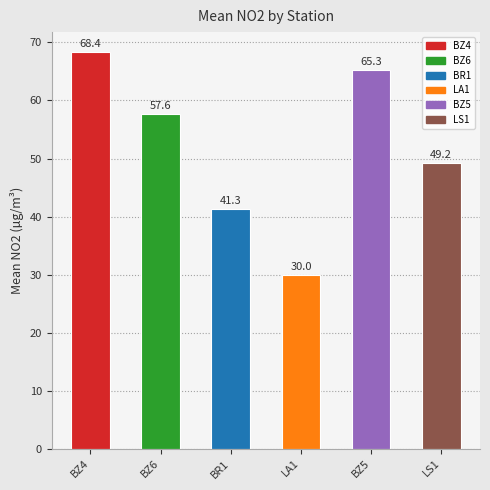

Between BR1 and LS1, which is larger?

LS1